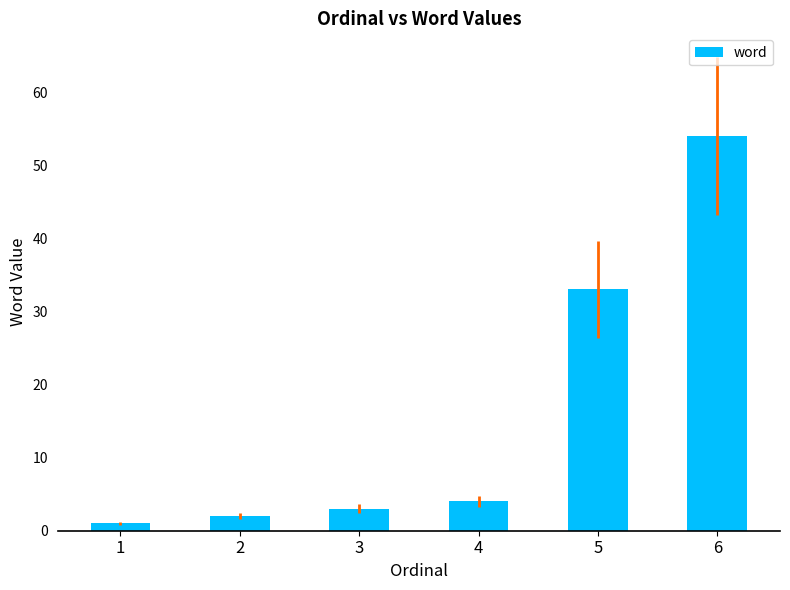

At which label is the value closest to 27?

5